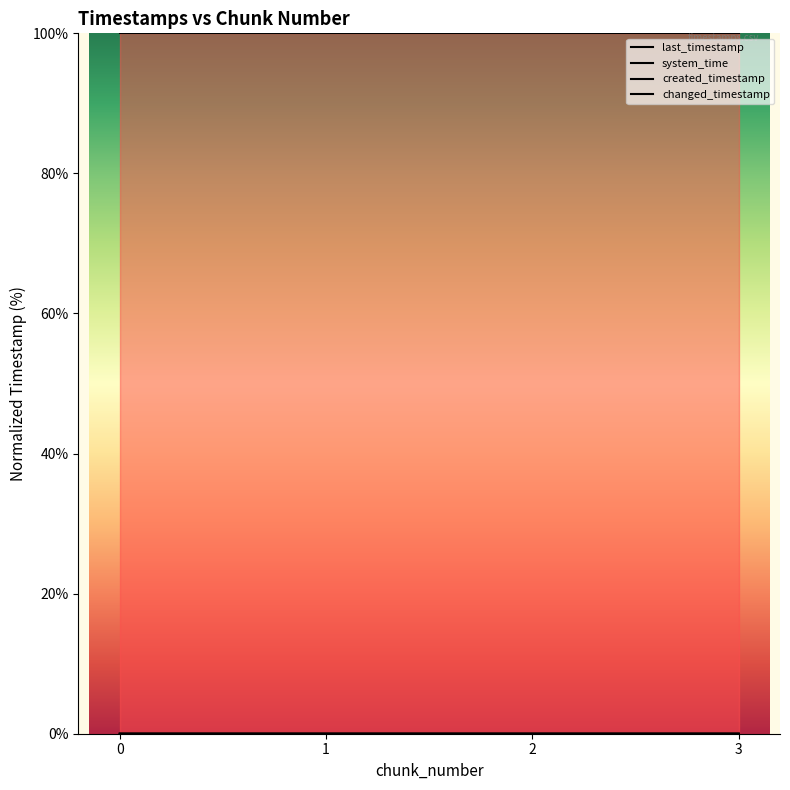

How many categories are shown in the chart?

4